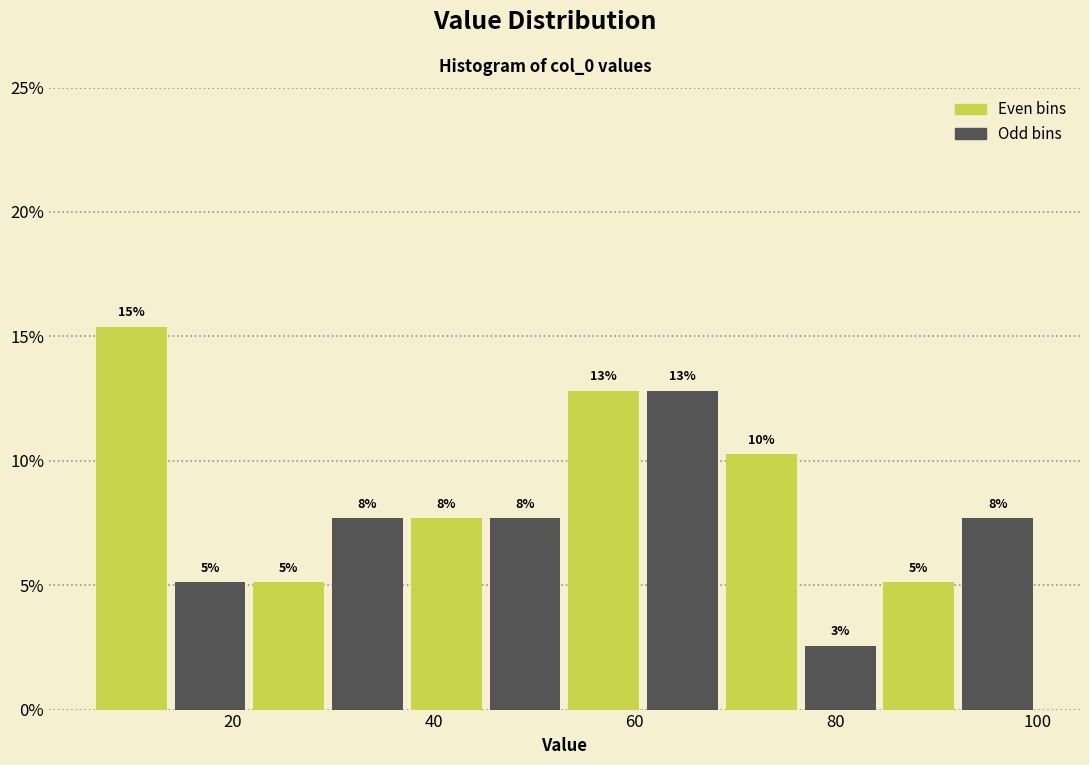

Around what value on the x-axis is the tallest bar? Give the approximate position of its centre, as read against the axis.

10